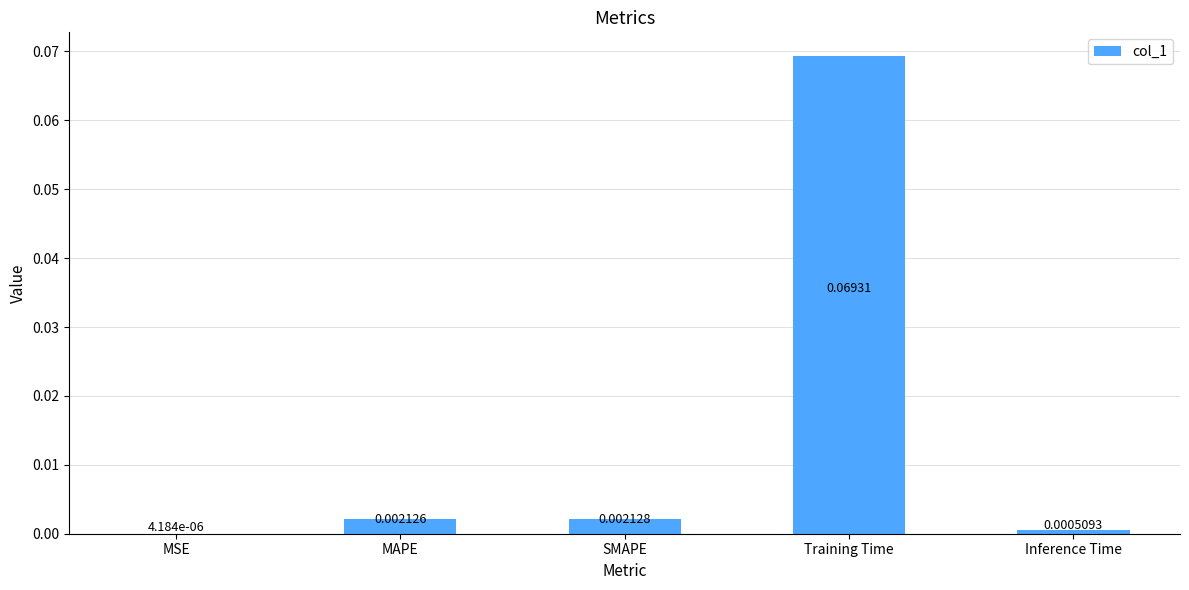

Which label corresponds to the largest value in the chart?

Training Time